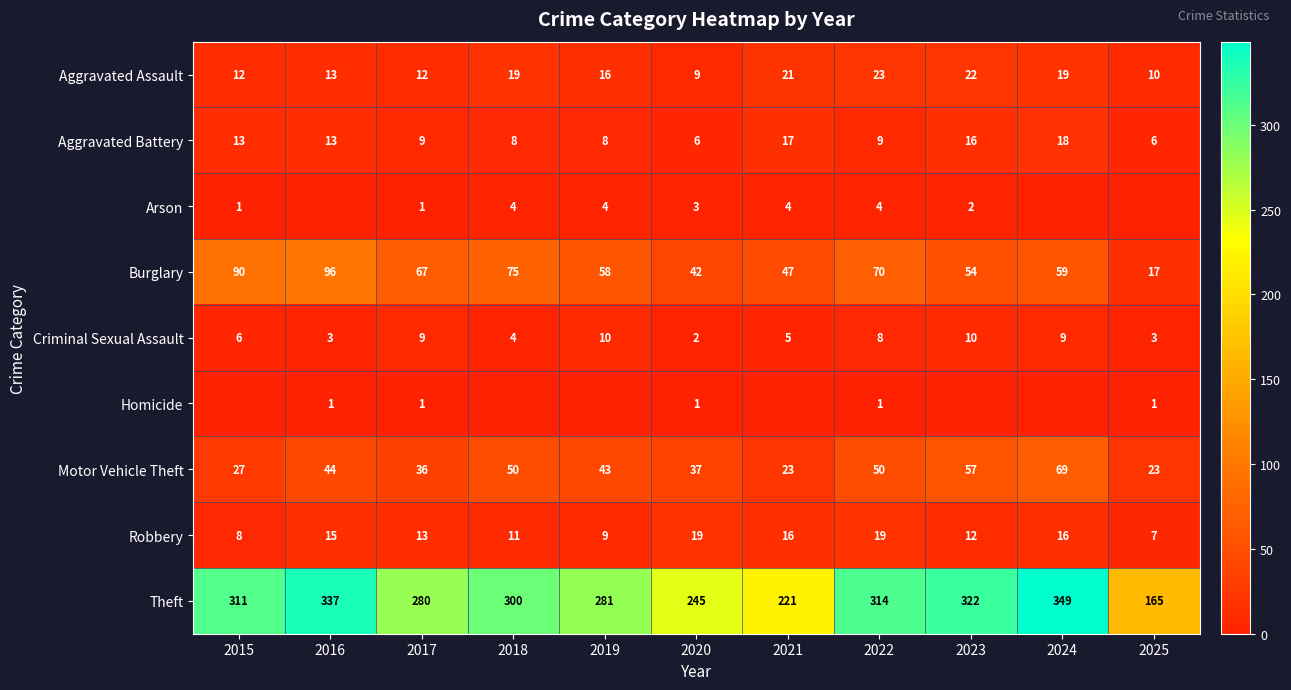

What is the sum of the Burglary values at 2025 and 2017?

84